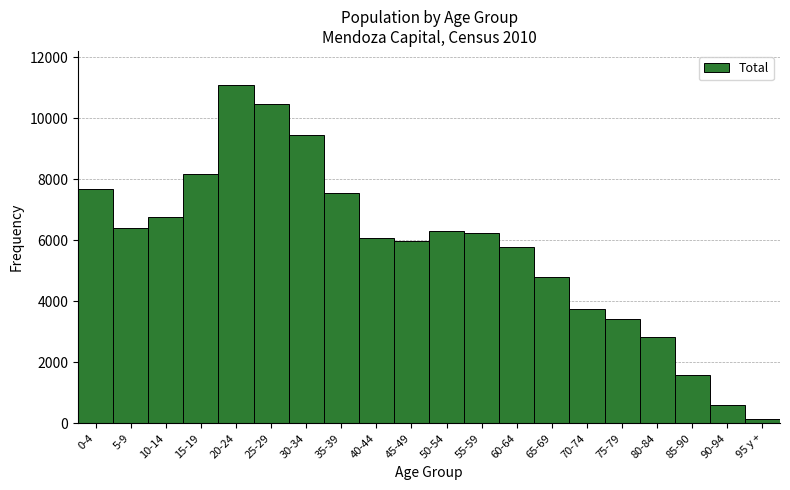

Reading right to left, what are all the values shown in this chart?

95 y +=132	90-94=580	85-90=1591	80-84=2808	75-79=3424	70-74=3737	65-69=4794	60-64=5765	55-59=6242	50-54=6313	45-49=5965	40-44=6077	35-39=7553	30-34=9461	25-29=10459	20-24=11101	15-19=8178	10-14=6774	5-9=6395	0-4=7692